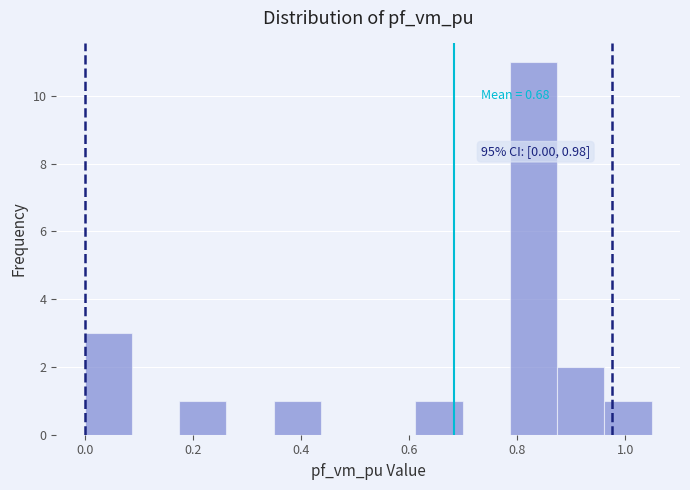

Which range on the x-axis has the tallest bar?

0.78 to 0.88